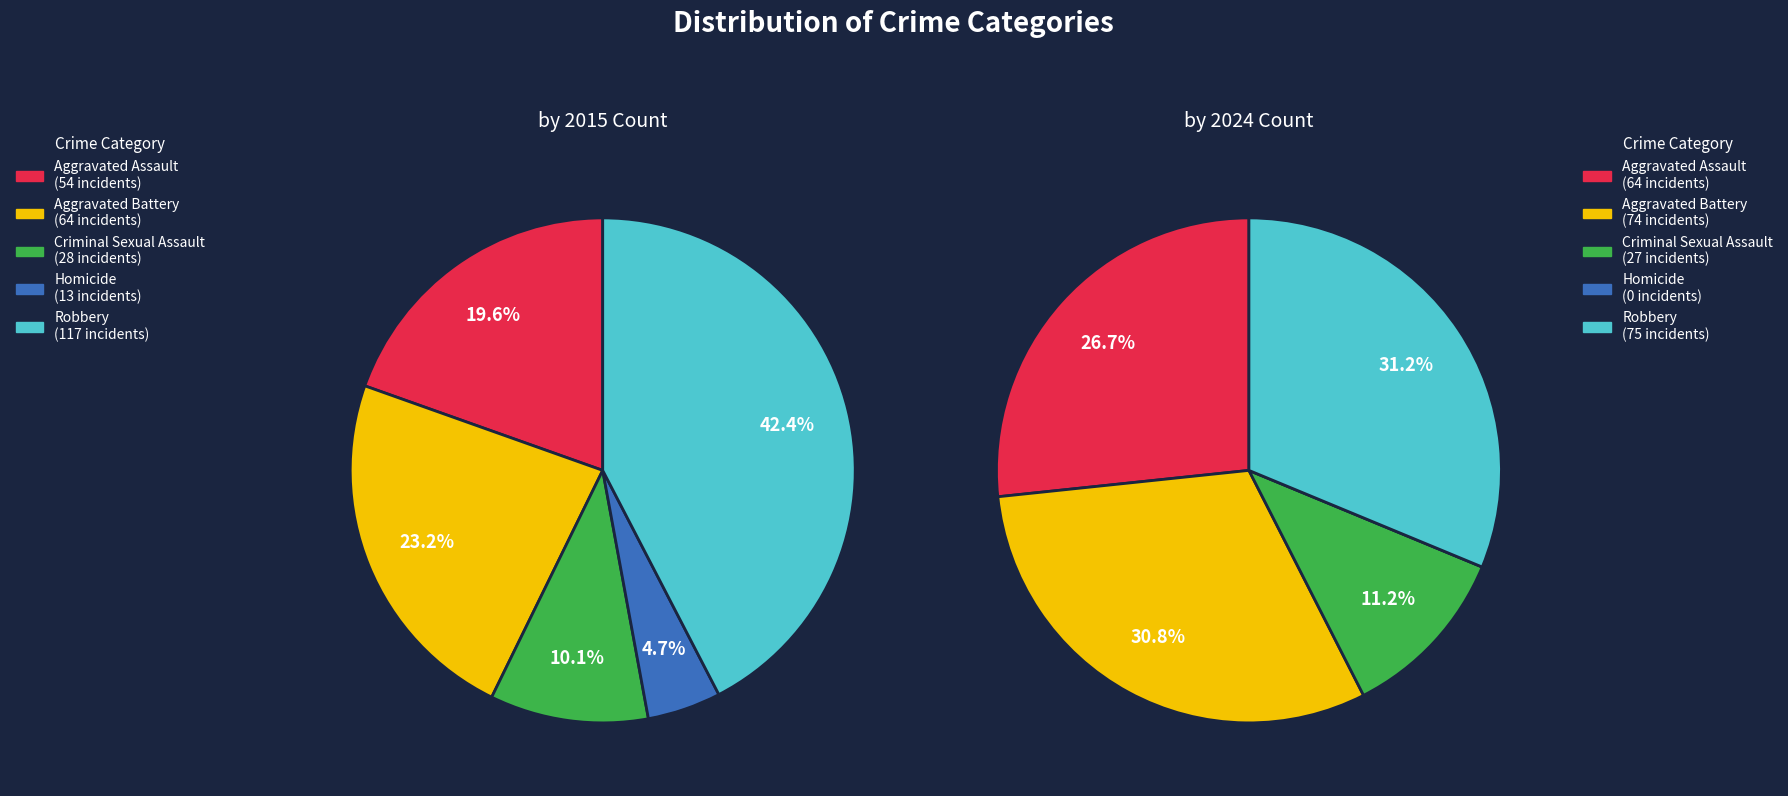

Rank the series by their average value, from highest to lowest.

by 2015, by 2024